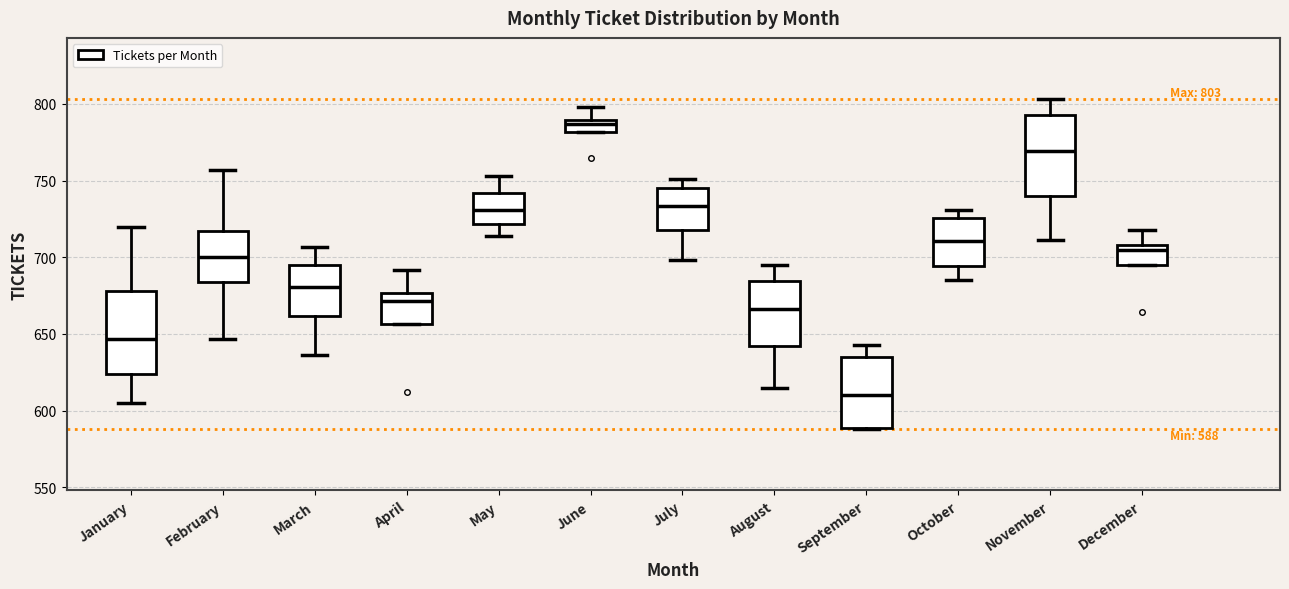

Which box's median line is the lowest?

September